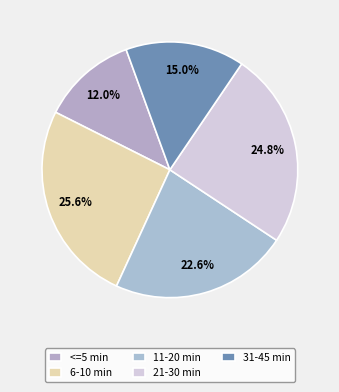

Count the number of slices in the pie.

5